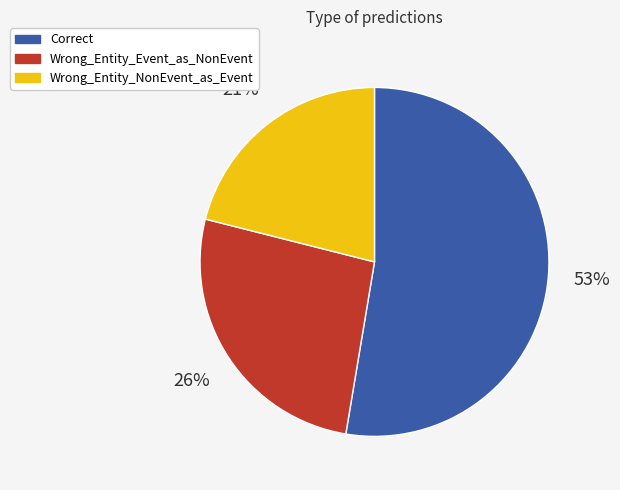

Rank the categories by value from lowest to highest.

Wrong_Entity_NonEvent_as_Event, Wrong_Entity_Event_as_NonEvent, Correct